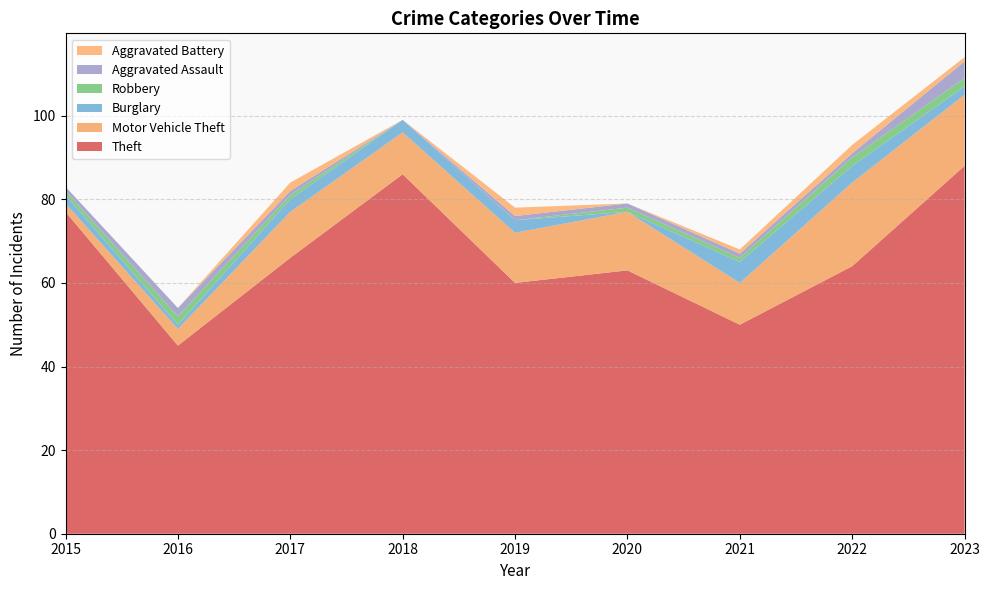

Reading left to right, extract all data points from this chart.

Theft: 2015=77	2016=45	2017=66	2018=86	2019=60	2020=63	2021=50	2022=64	2023=88
Motor Vehicle Theft: 2015=2	2016=4	2017=11	2018=10	2019=12	2020=14	2021=10	2022=20	2023=17
Burglary: 2015=2	2016=1	2017=3	2018=3	2019=3	2020=0	2021=5	2022=4	2023=2
Robbery: 2015=1	2016=2	2017=1	2018=0	2019=0	2020=1	2021=1	2022=2	2023=2
Aggravated Assault: 2015=1	2016=2	2017=1	2018=0	2019=1	2020=1	2021=1	2022=1	2023=4
Aggravated Battery: 2015=0	2016=0	2017=2	2018=0	2019=2	2020=0	2021=1	2022=2	2023=1